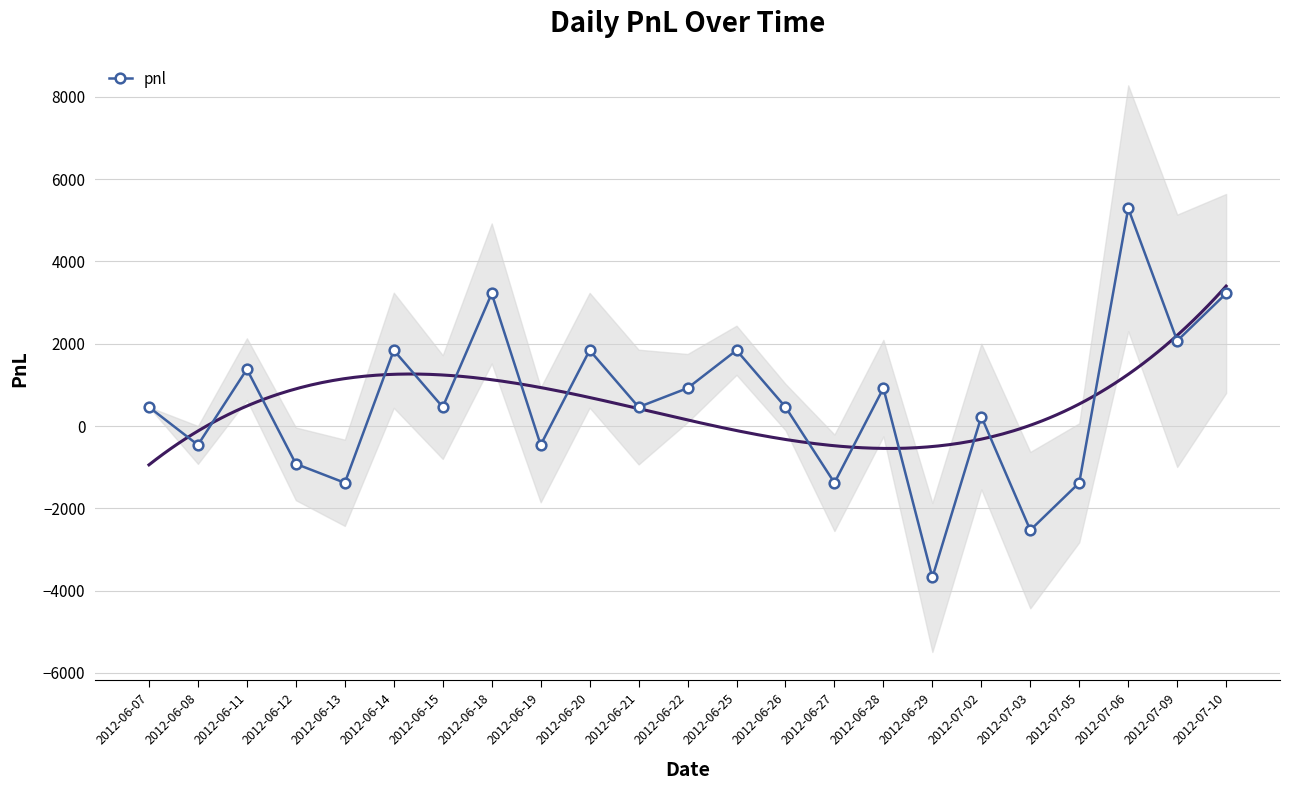

What is the ratio of the value at 2012-06-11 to the value at 2012-07-06?

0.3